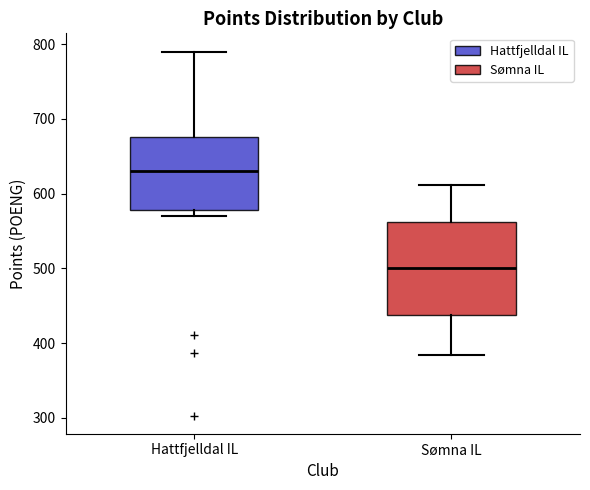

Reading left to right, read every box against the y-axis: the position of its median line, the range the box covers, and the ends of its whiskers. The values are not printed on the chart, so give them approximately, as read against the axis.

Hattfjelldal IL: median 630, box 580 to 680, whiskers 570 to 790
Sømna IL: median 500, box 440 to 560, whiskers 380 to 610